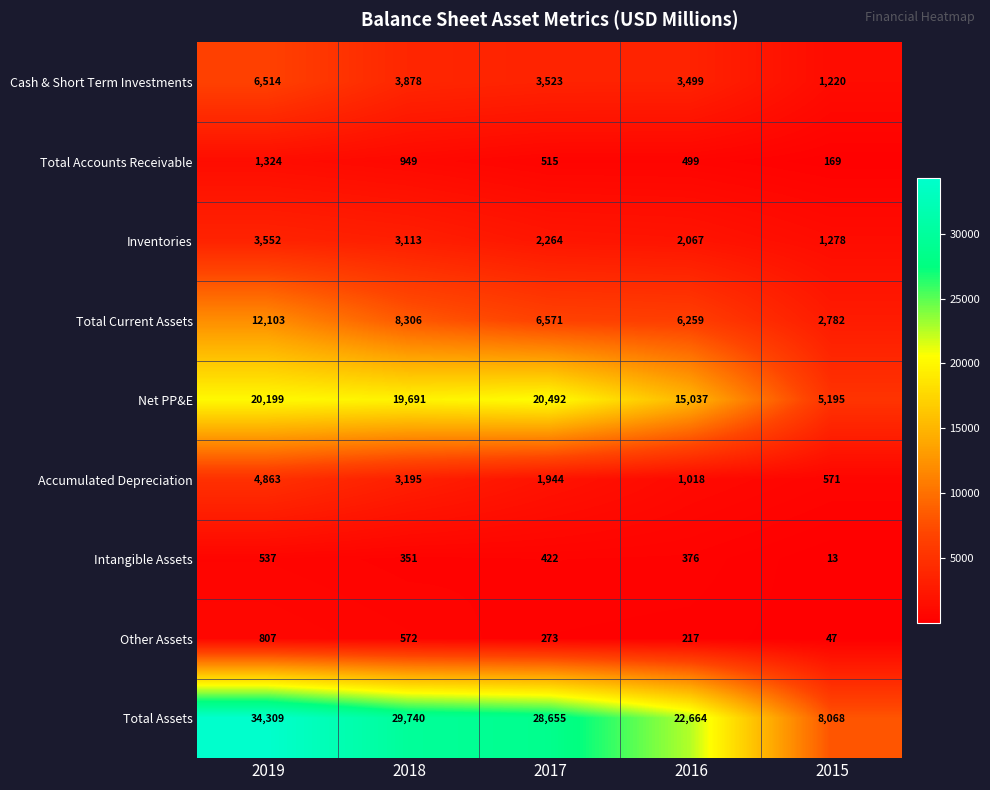

What is the spread (max minus min) of values at 2019?

33772